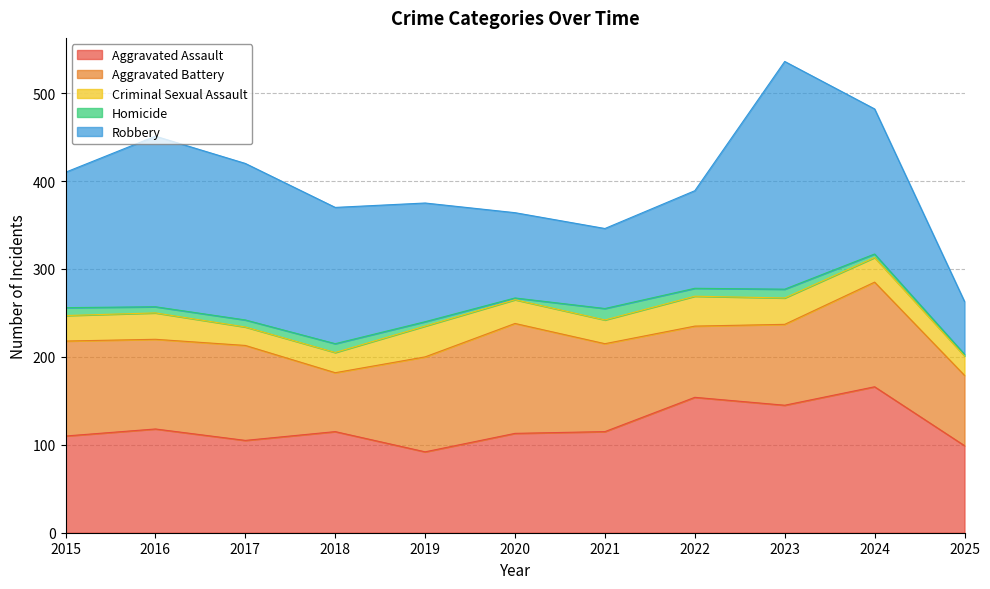

Read the Homicide value at 2022, to the nearest 10.

10